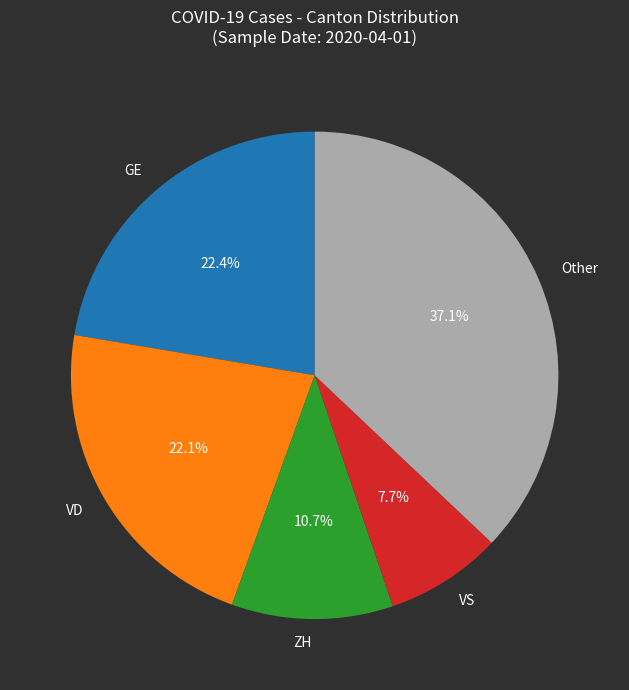

Combined, do VS and GE account for over 50%?

No